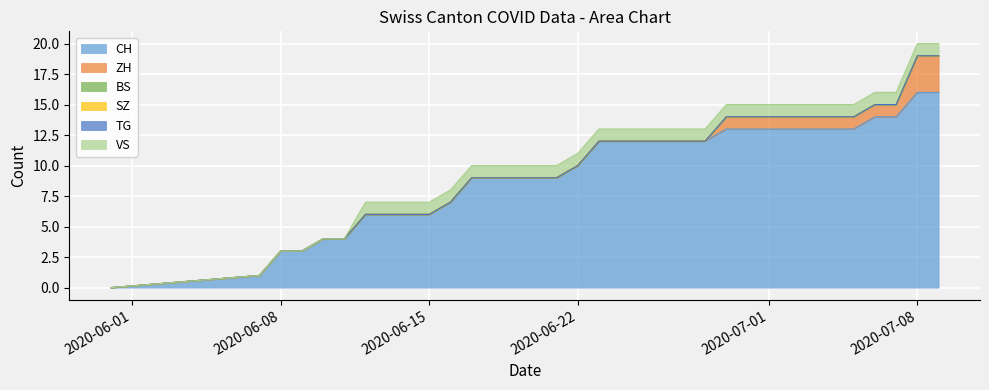

True or false: CH and BS intersect in this chart.

False